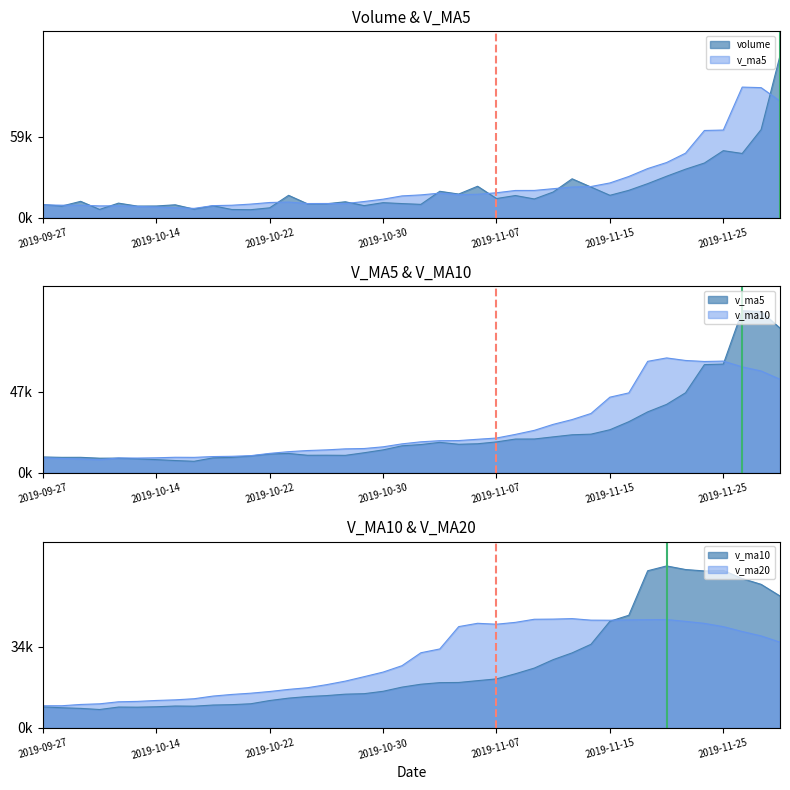

What is the sum of the v_ma5 values at 2019-11-01 and 2019-11-12?

37591.7